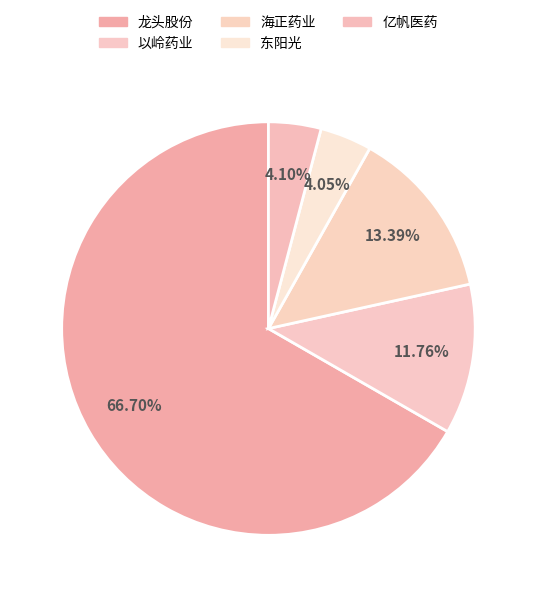

True or false: 亿帆医药 accounts for 4% of the total.

True